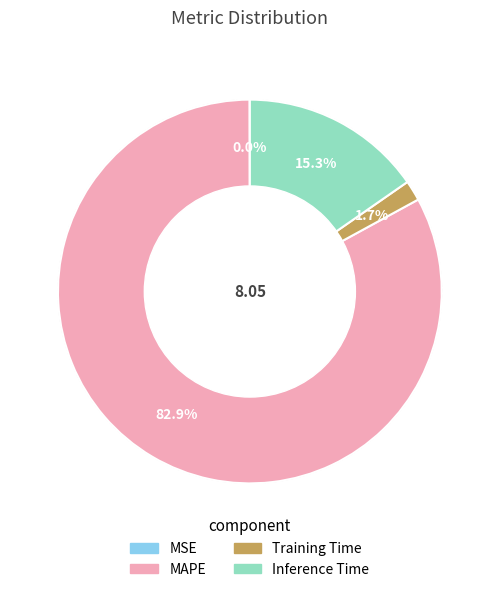

What percentage is the Inference Time slice, to the nearest percent?

15%